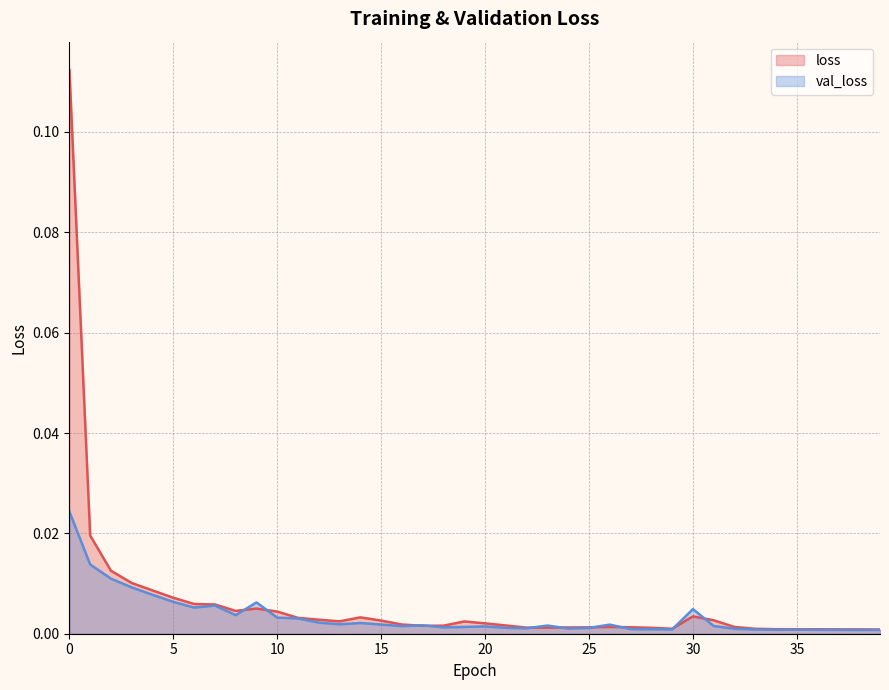

Is the value of loss at 32 greater than the value of val_loss at 3?

No